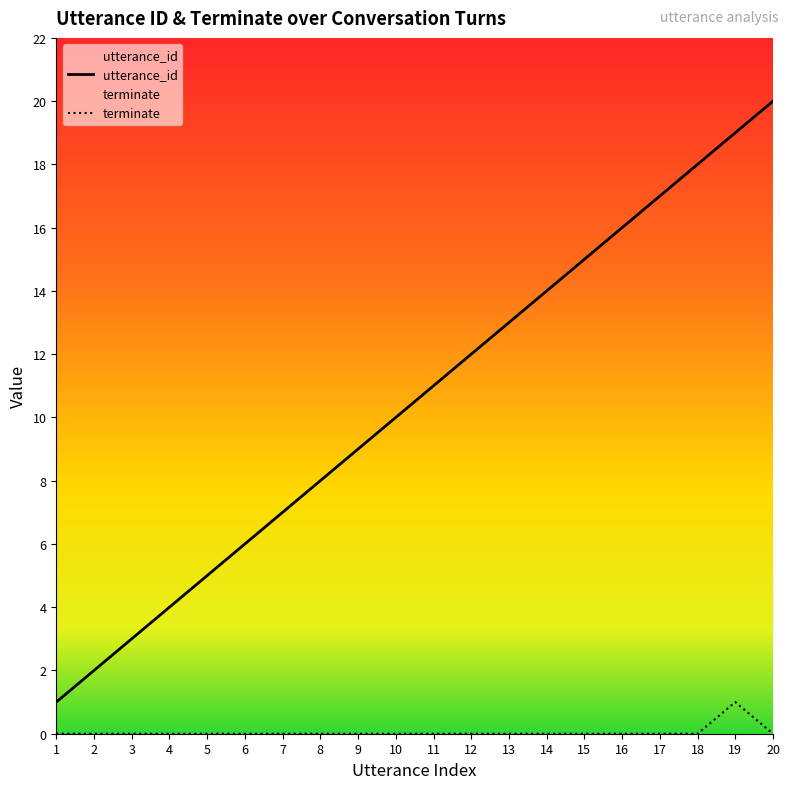

Reading left to right, what are all the values shown in this chart?

utterance_id: 1	2	3	4	5	6	7	8	9	10	11	12	13	14	15	16	17	18	19	20
terminate: 0	0	0	0	0	0	0	0	0	0	0	0	0	0	0	0	0	0	1	0